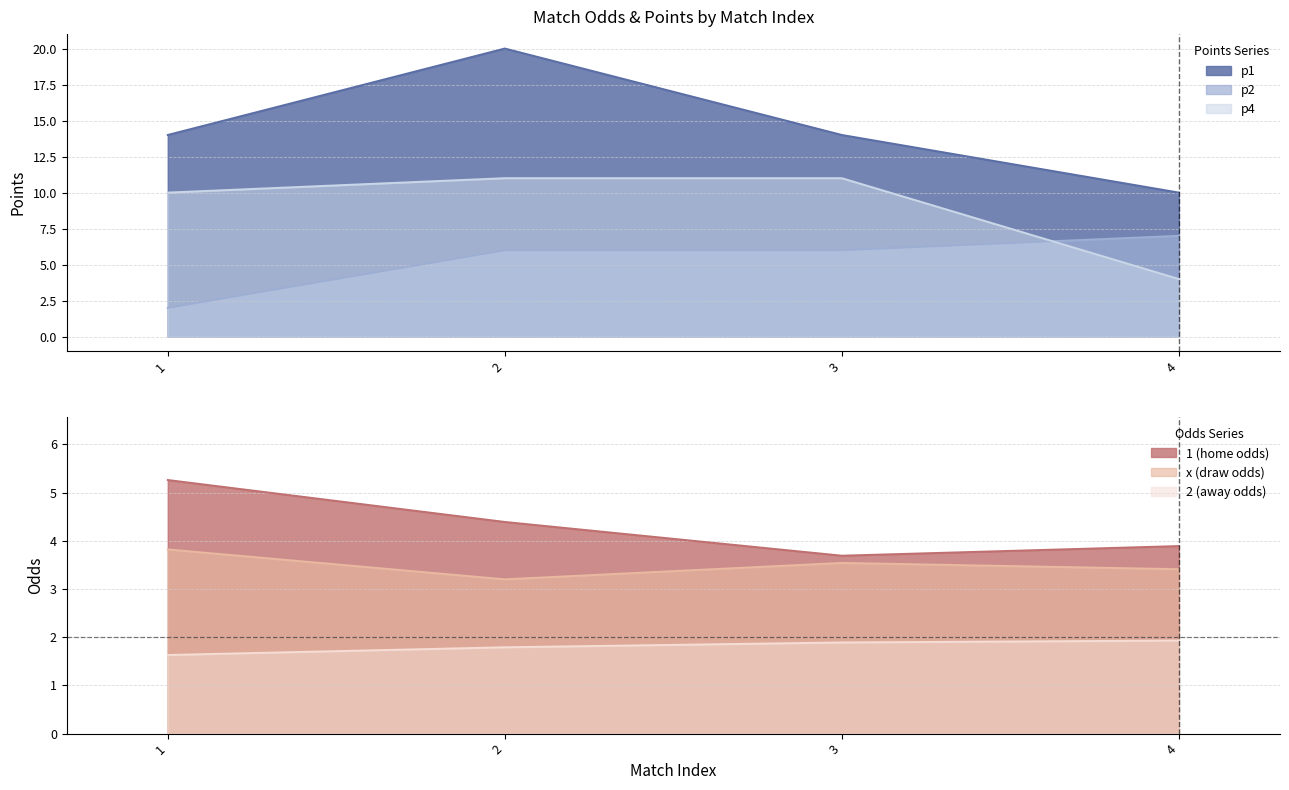

Which series has the widest spread of values?

p1